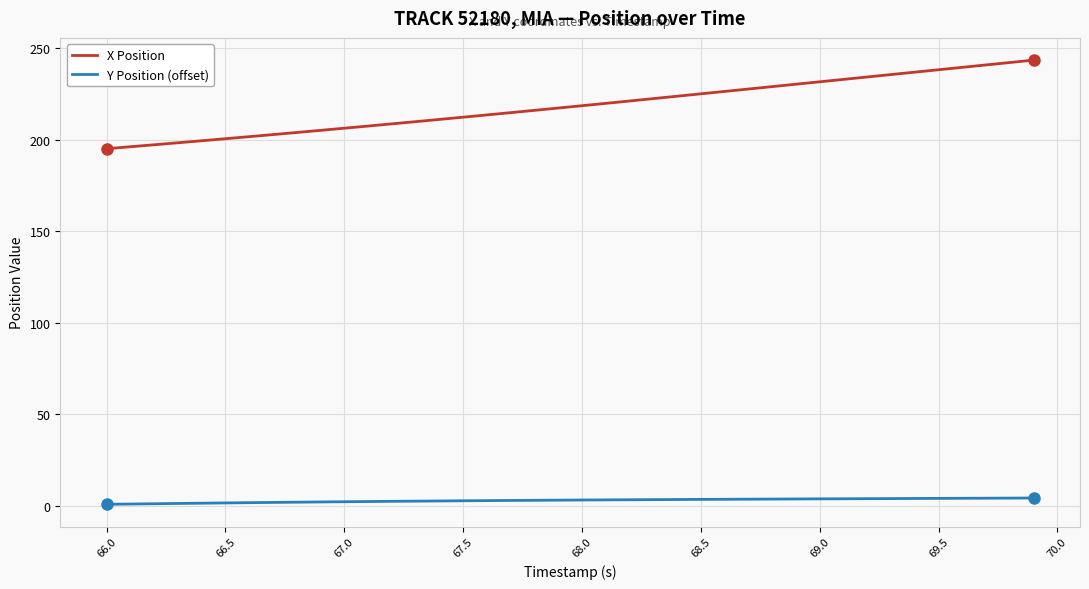

Which series has the largest total across all categories?

X Position